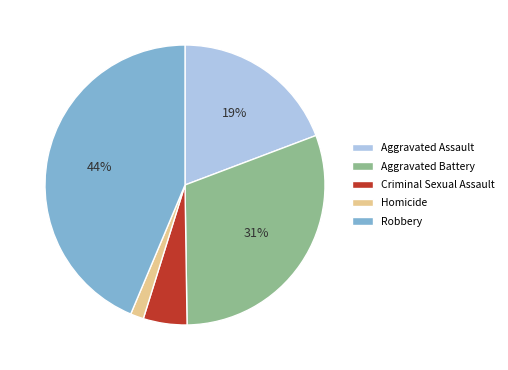

To the nearest percent, what is the combined percentage of Aggravated Assault and Aggravated Battery?

50%